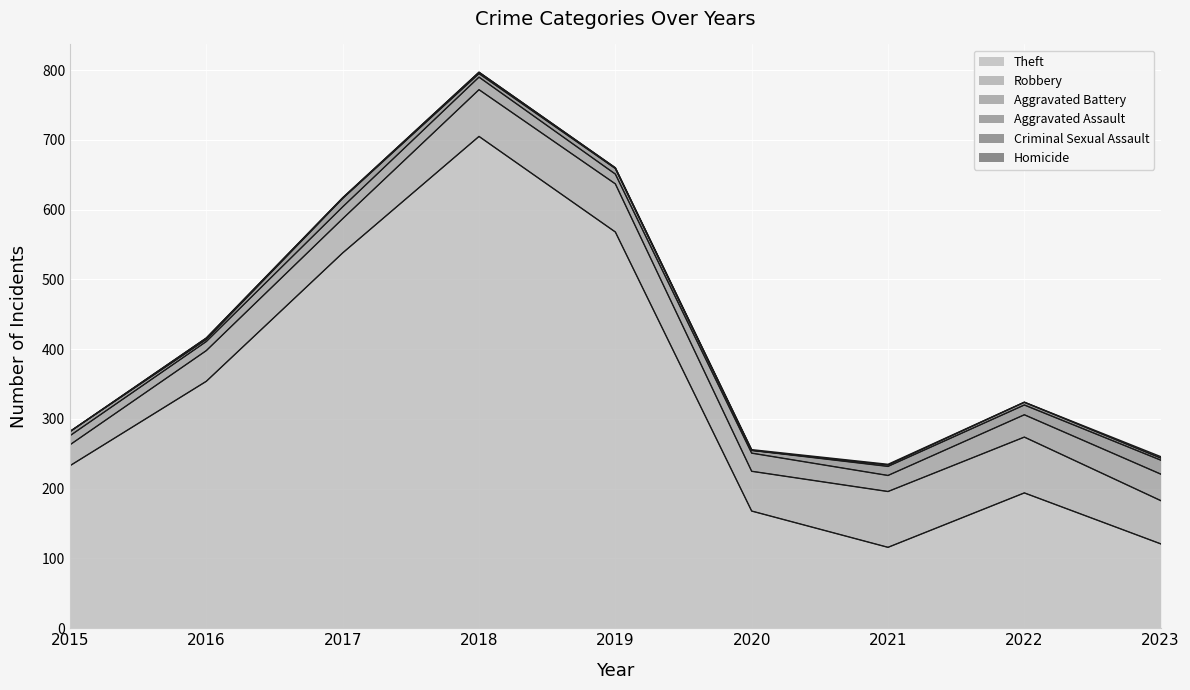

At which category does Robbery reach its first local peak?

2019